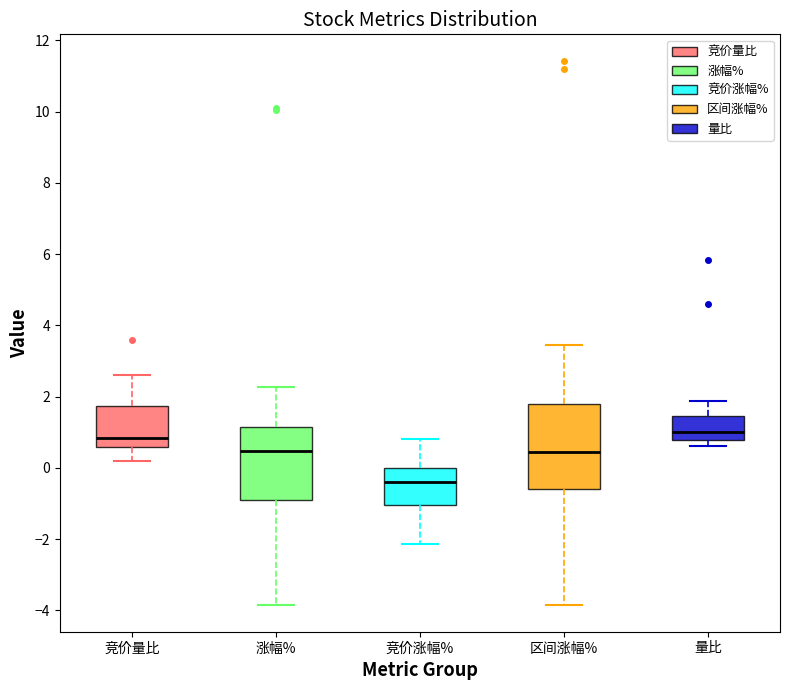

Comparing the boxes themselves (not the whiskers), which one is the tallest?

区间涨幅%